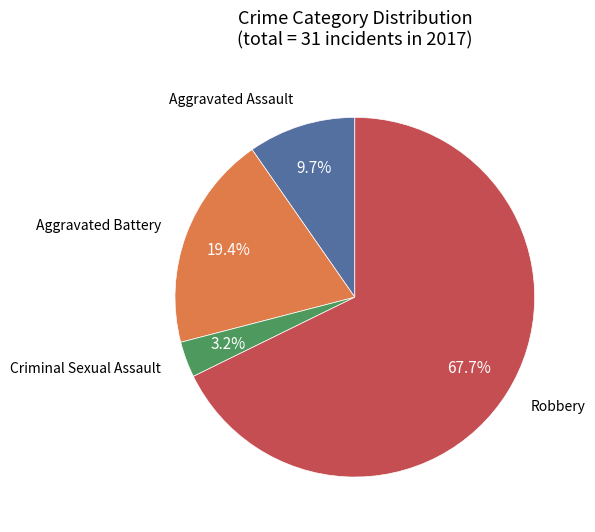

Does any single category account for the majority?

Yes